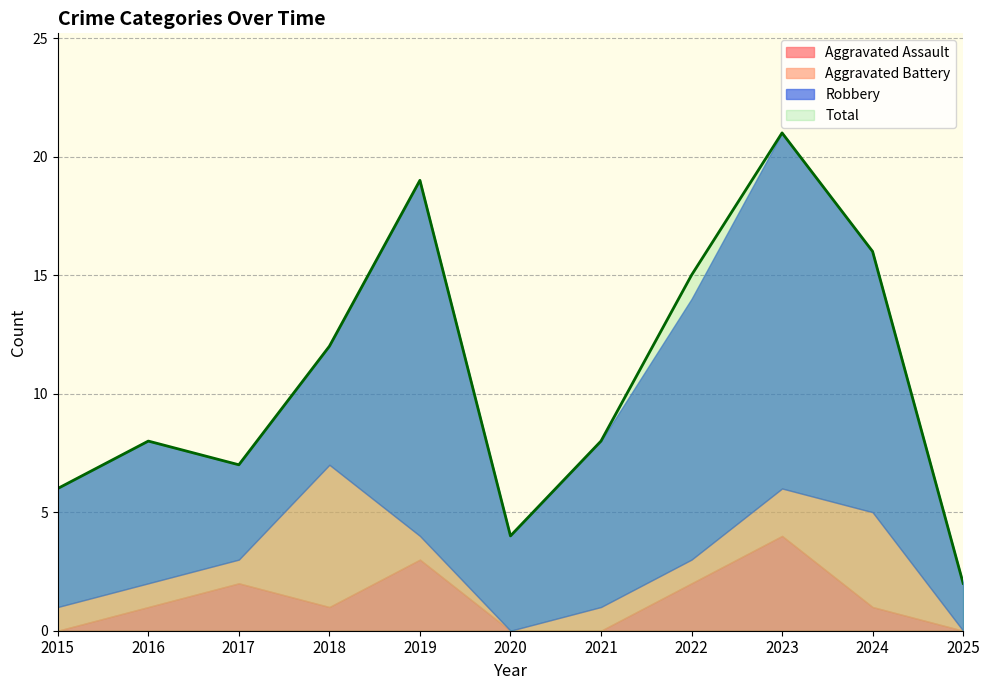

Which category has the highest value in the Total series?

2023